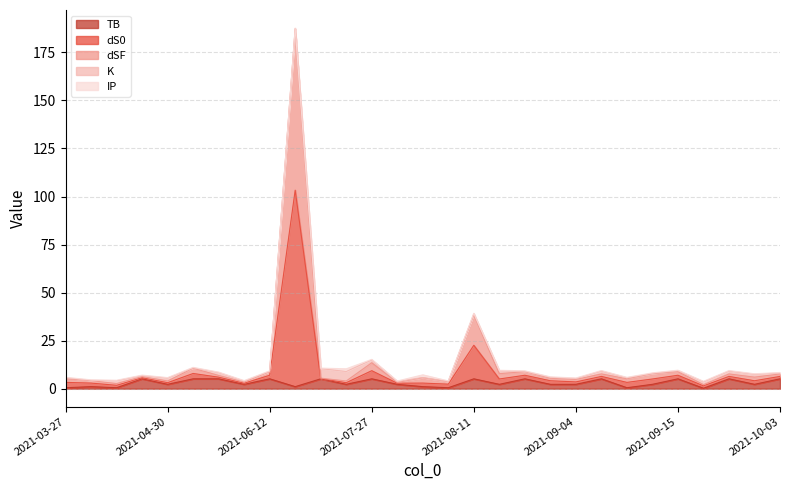

At which category does TB reach its first local peak?

2021-04-11